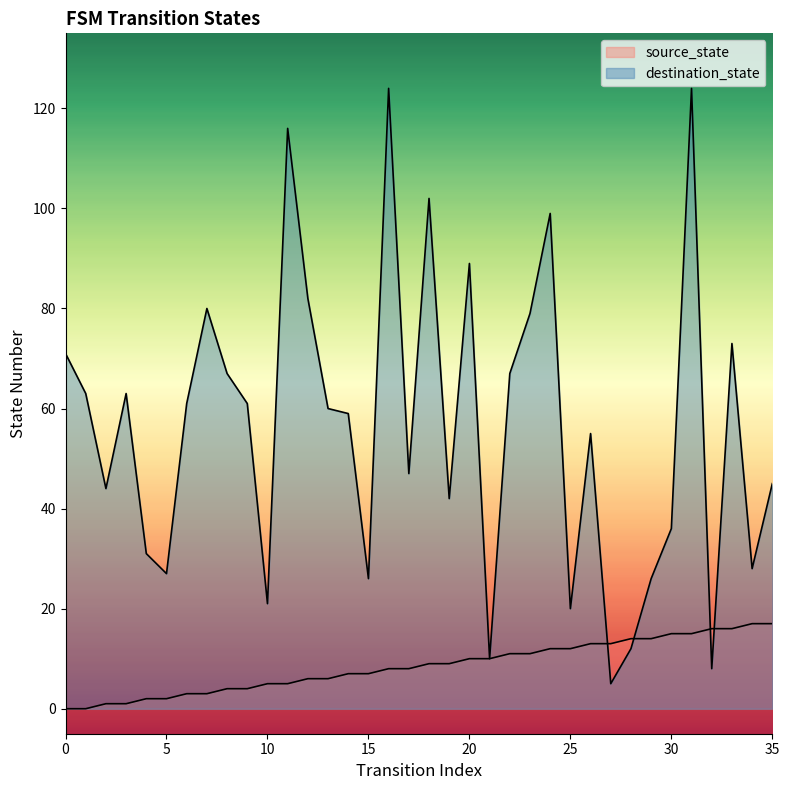

What is the sum of the destination_state values at 20 and 34?

117